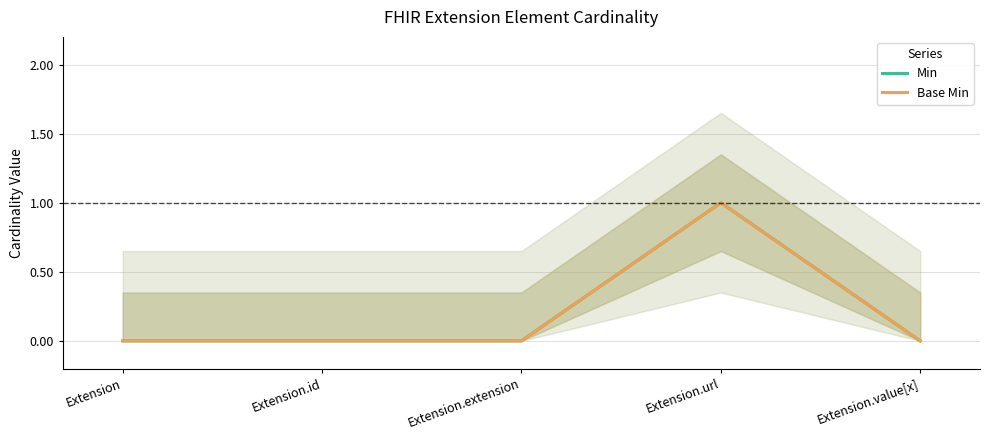

Rank the series at Extension.id from highest to lowest value.

Min, Base Min